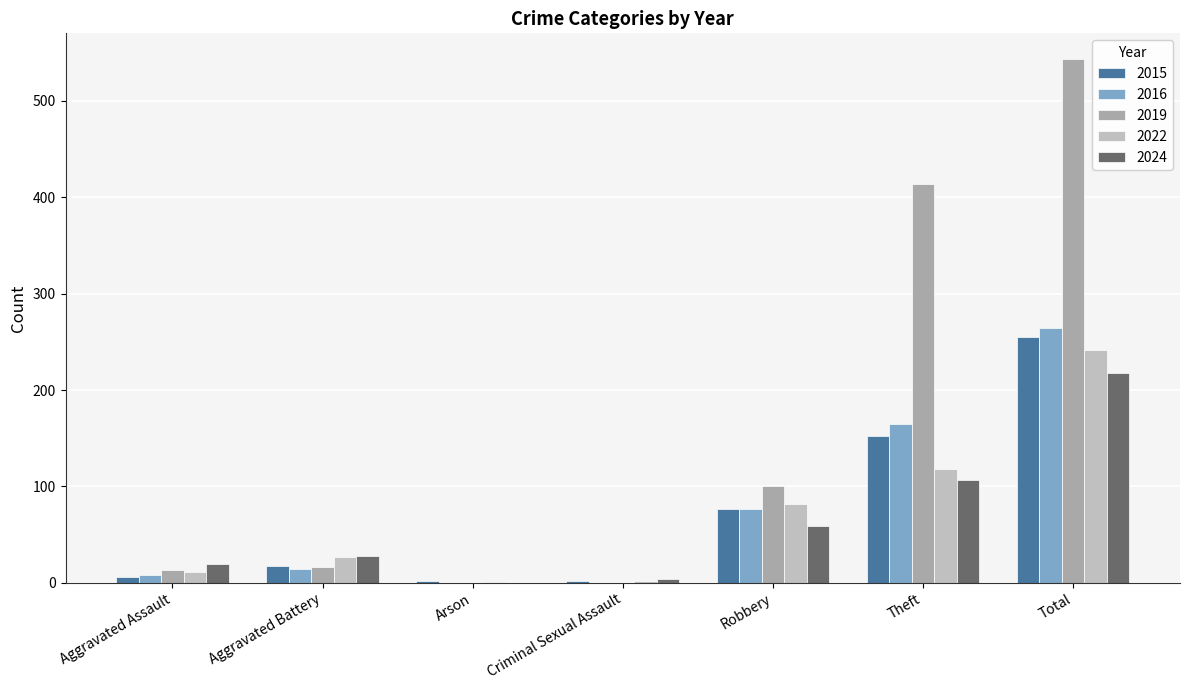

What is the label of the 5th bar from the left?

Robbery